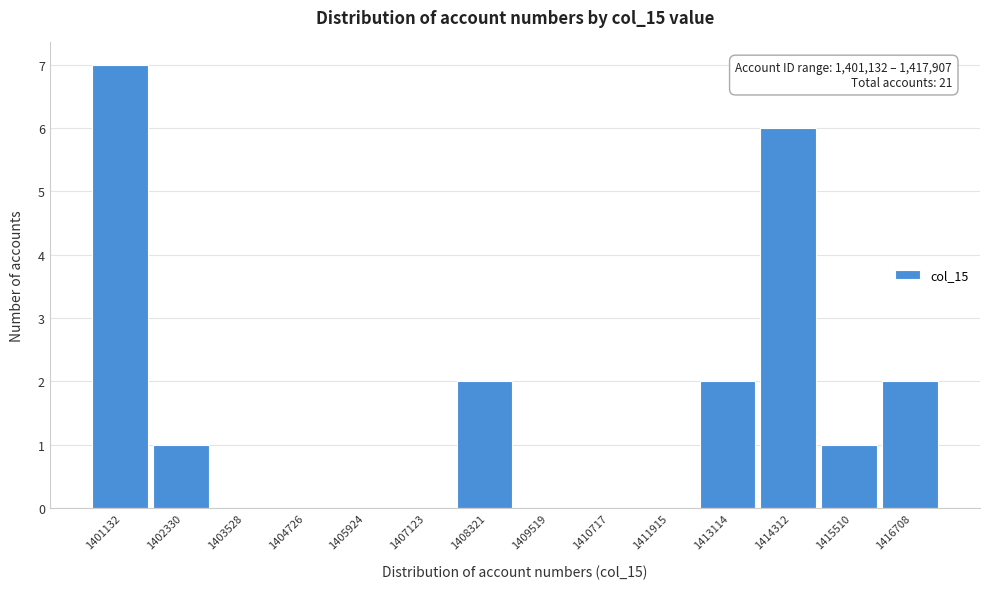

Reading right to left, list all the values displayed in this chart.

1416708=2	1415510=1	1414312=6	1413114=2	1411915=0	1410717=0	1409519=0	1408321=2	1407123=0	1405924=0	1404726=0	1403528=0	1402330=1	1401132=7